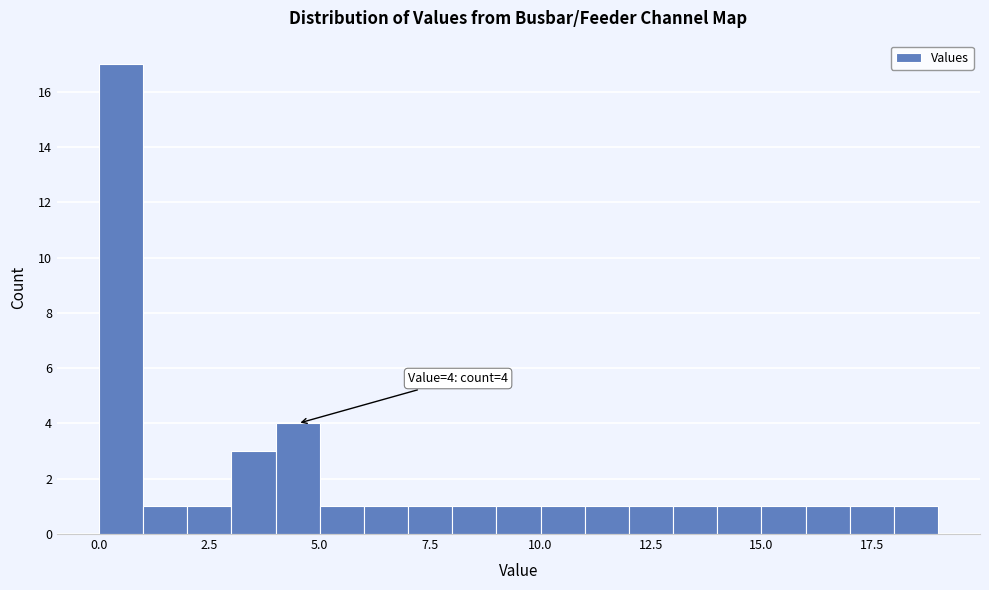

Read against the x-axis, roughly where is the centre of the tallest bar?

0.5